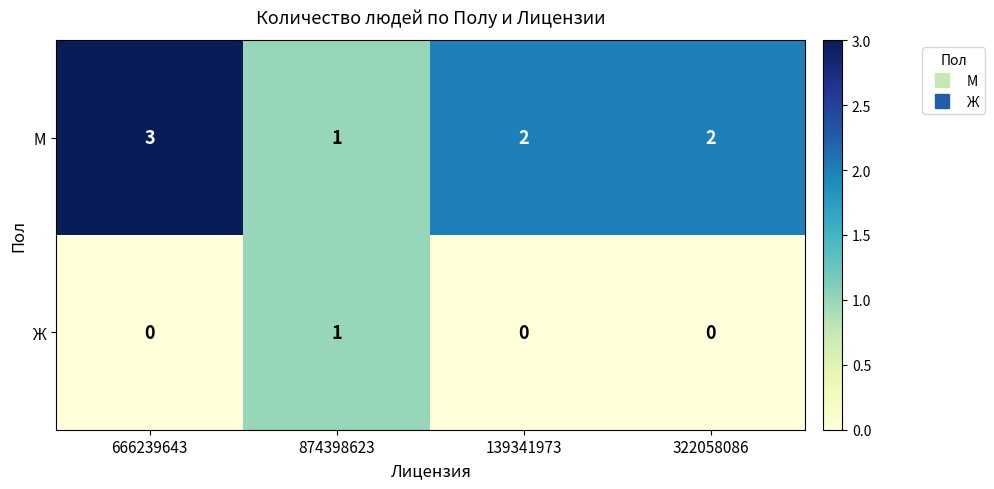

At 322058086, list the series in order from largest to smallest.

М, Ж